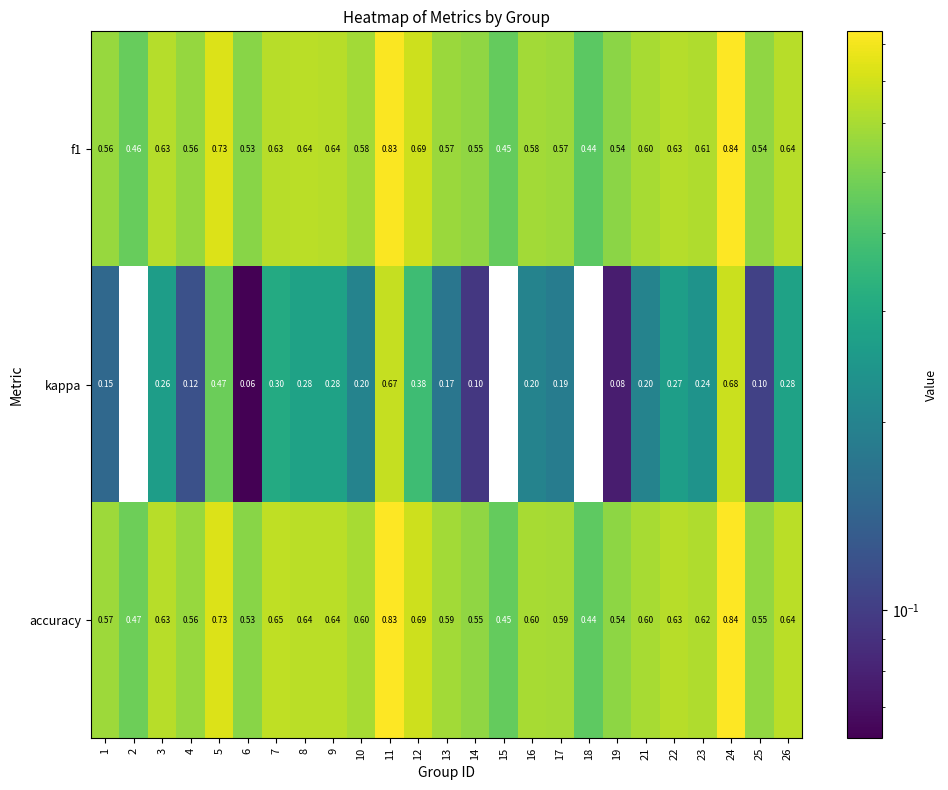

What is the total value across all series at 24?

2.4